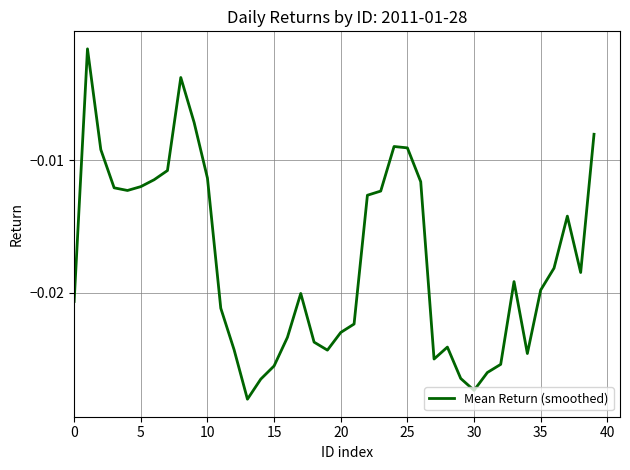

Does the chart have visible grid lines?

Yes